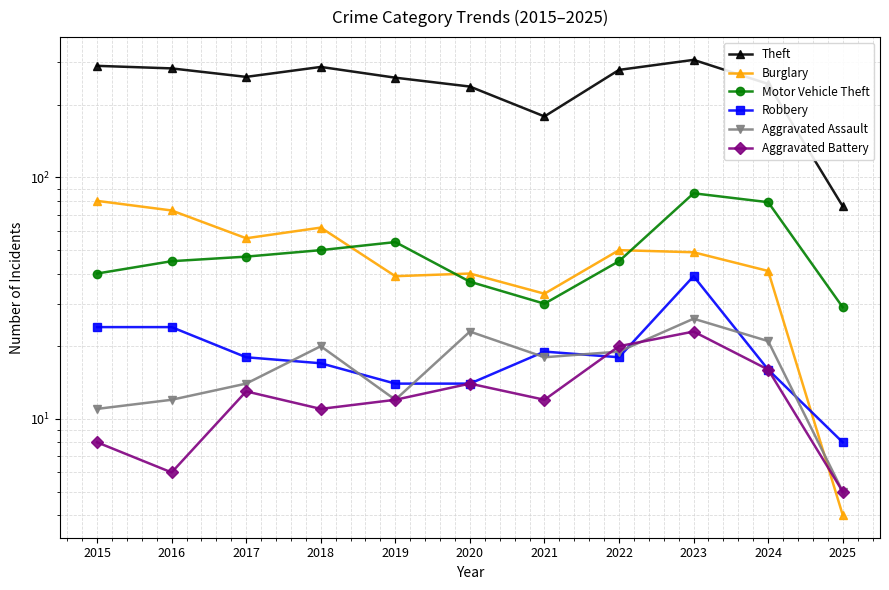

What is the maximum value for Theft?

307